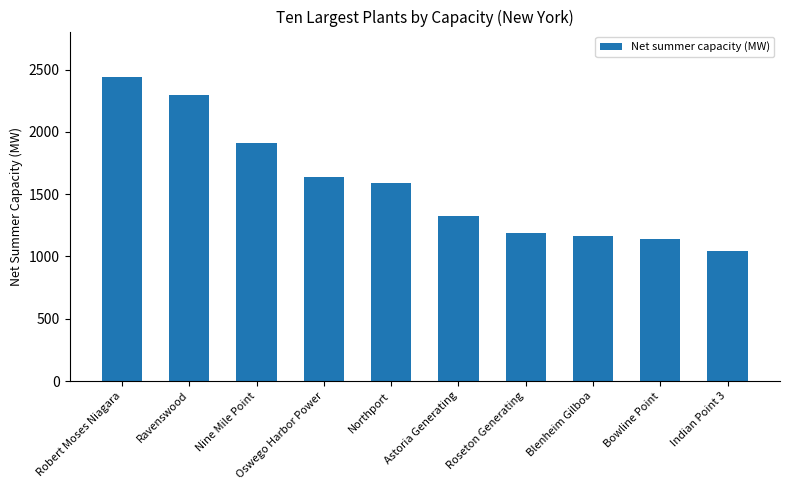

Are the bars grouped side by side (vs. stacked)?

No